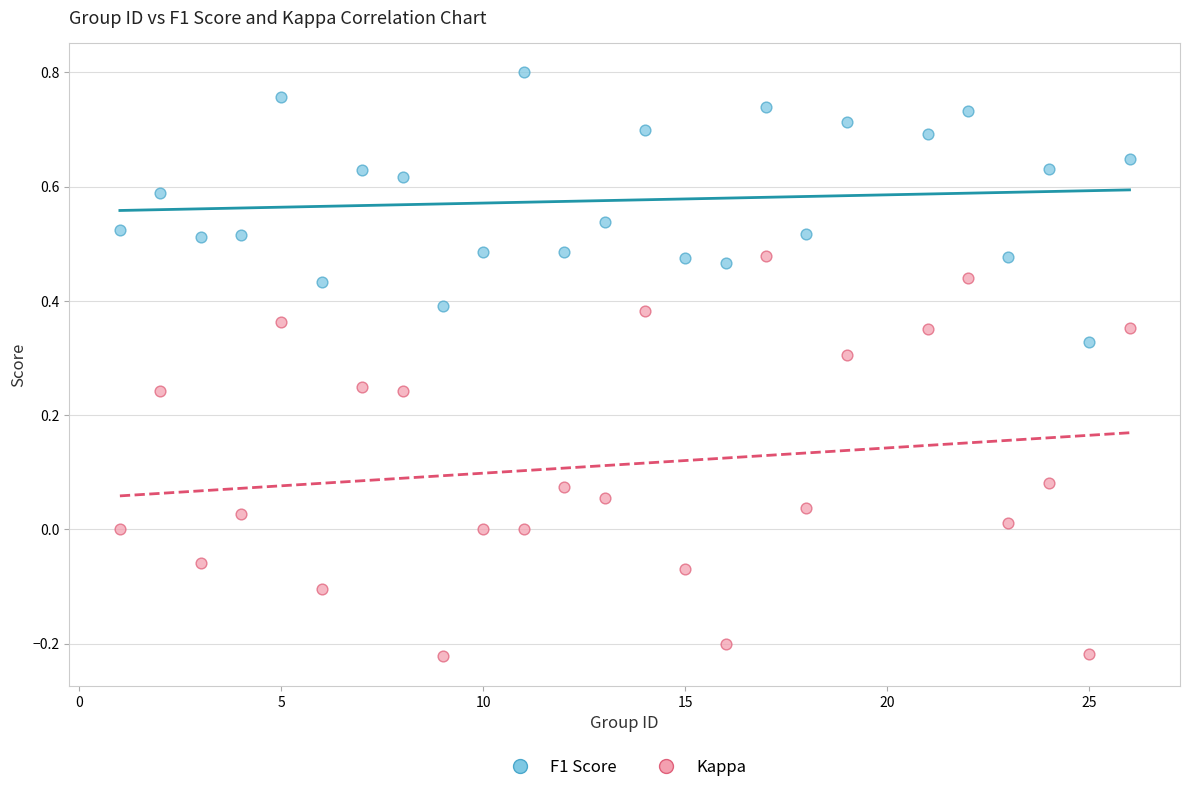

Which series reaches the minimum Y coordinate?

Kappa